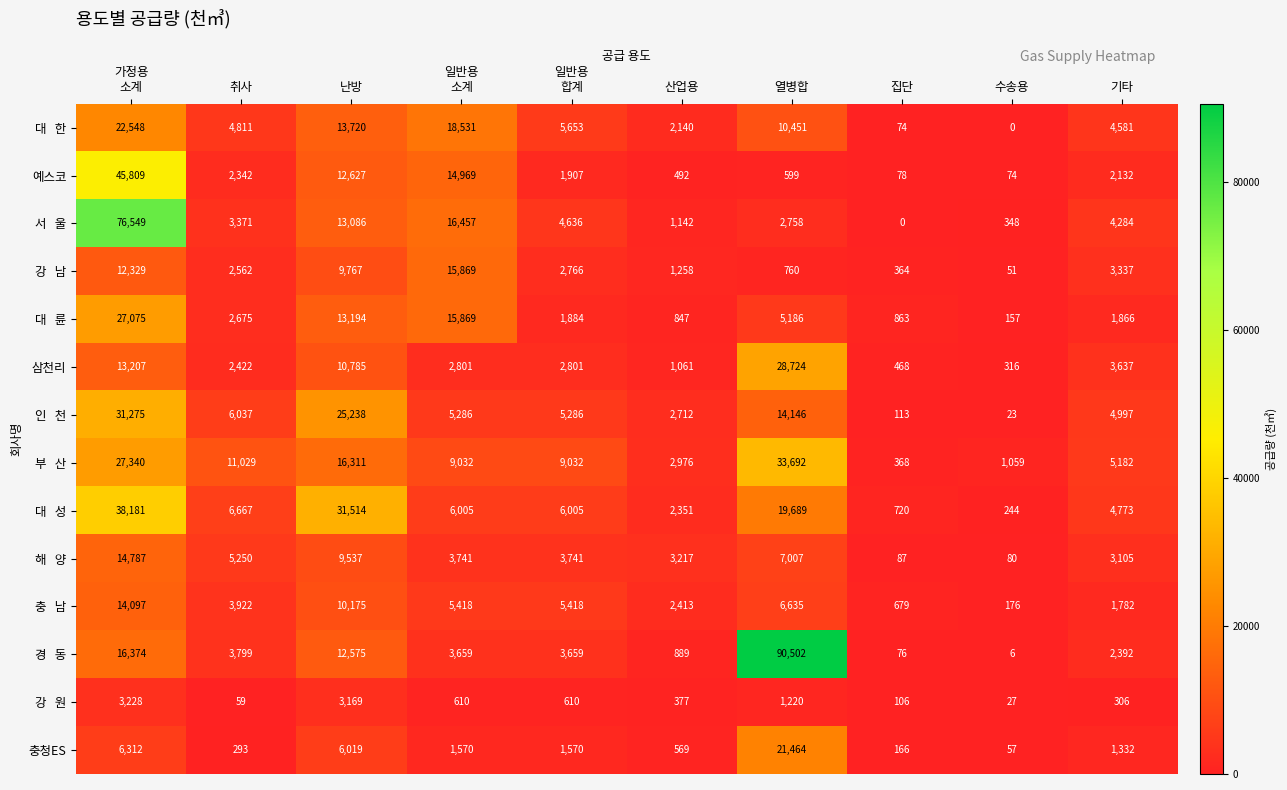

What is the sum of all 예스코 values?

81029